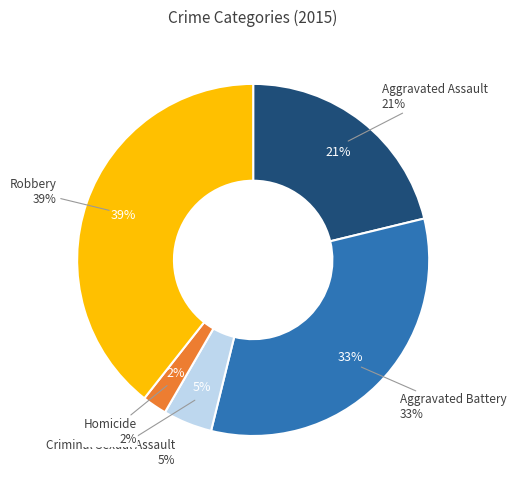

The Robbery slice represents 39% of the pie. True or false?

True